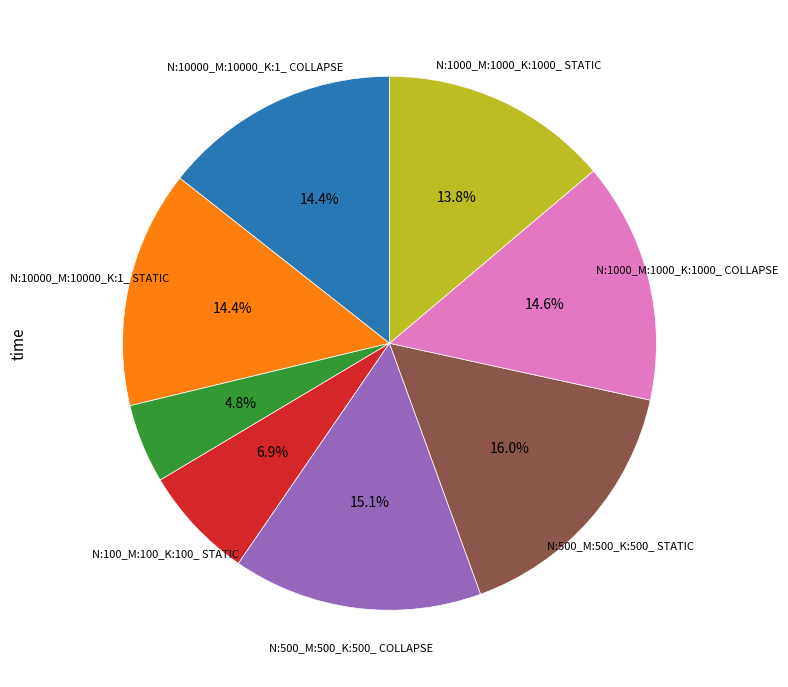

Is there a majority slice in this chart?

No